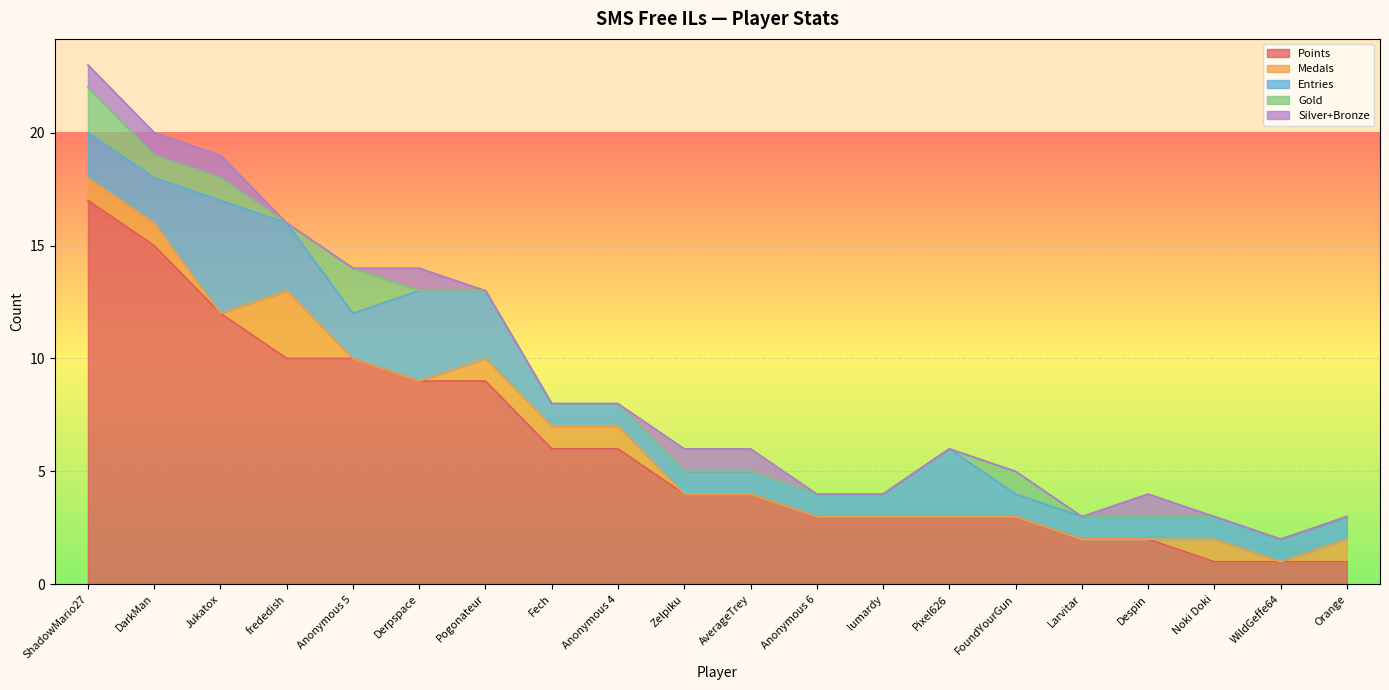

Which series has the largest range (max minus min)?

Points